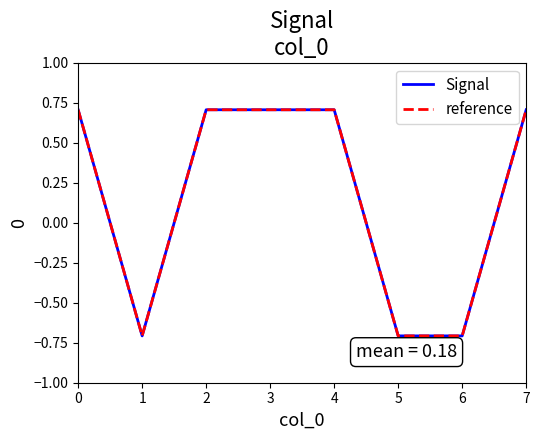

Is this an area chart (filled region under the line)?

No